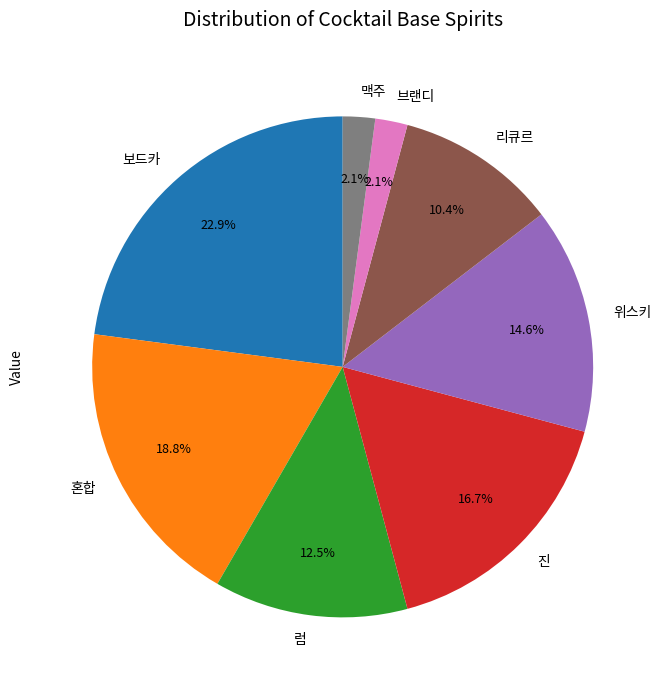

Which category has the biggest portion of the pie?

보드카